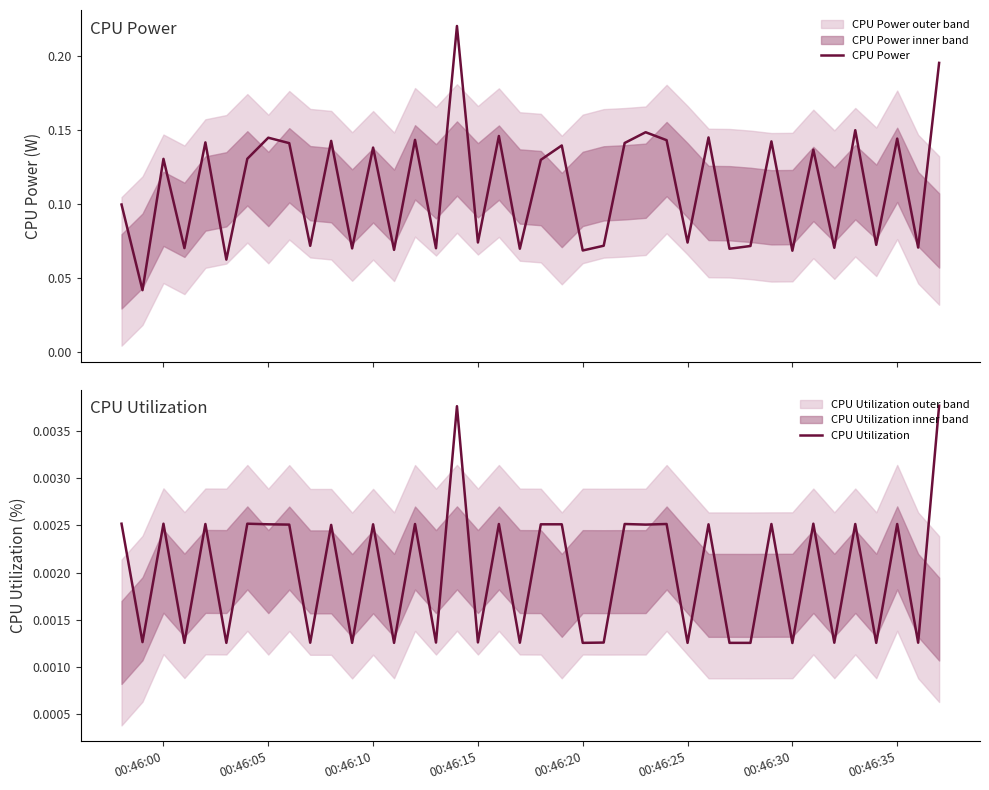

What is the value of the CPU Power point at the 35th from the left?

0.1